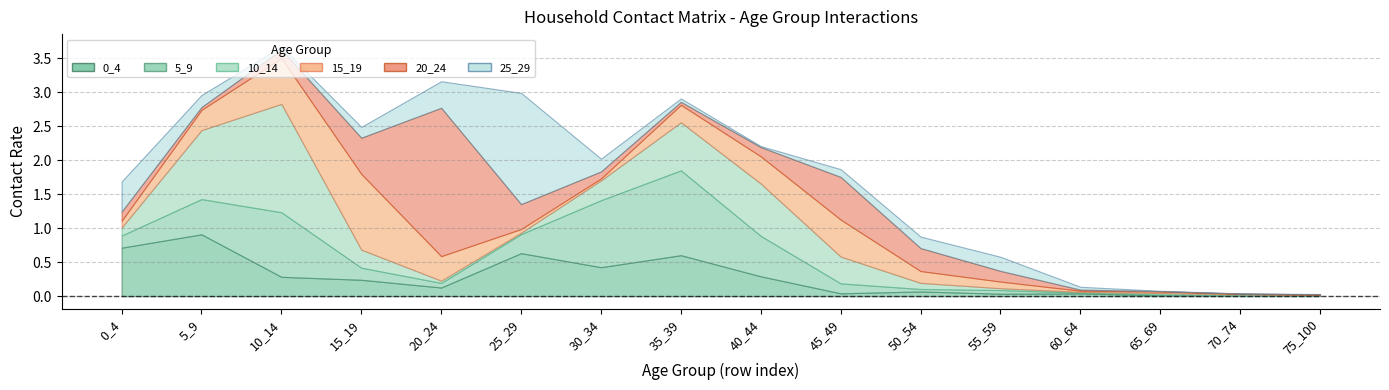

At 45_49, list the series in order from smallest to largest.

0_4, 25_29, 5_9, 10_14, 15_19, 20_24